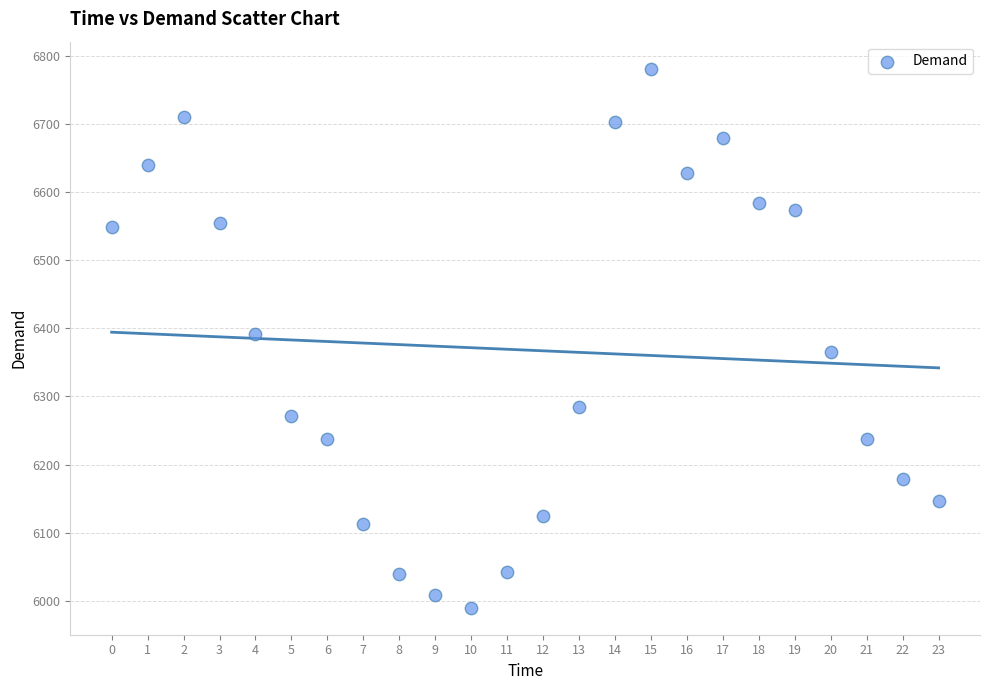

What is the range of Y values (max minus min)?

791